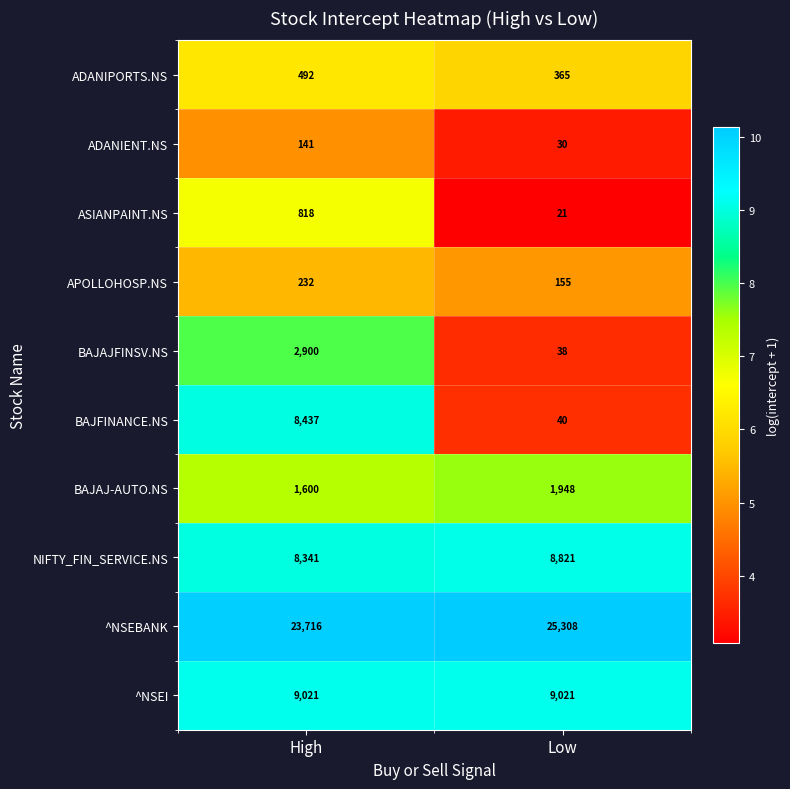

What is the sum of the ^NSEI values at Low and High?

18042